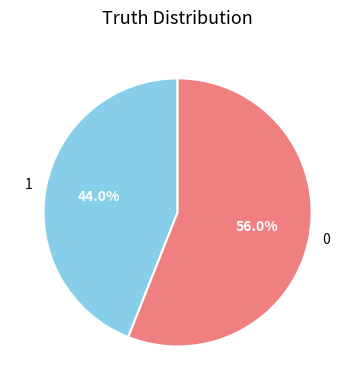

What percentage is the 1 slice, to the nearest percent?

44%